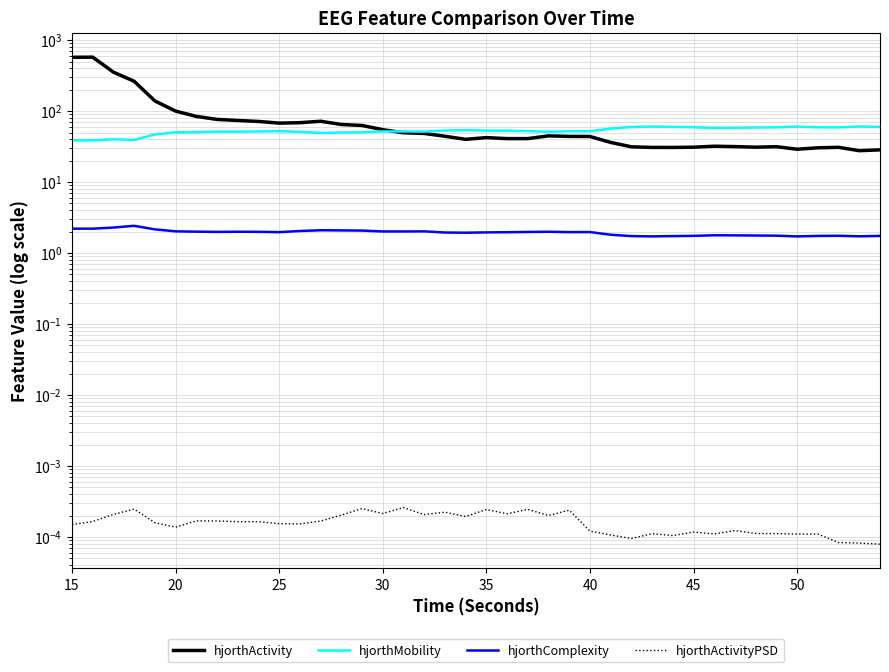

How many intersections are there between hjorthMobility and hjorthActivity?

1